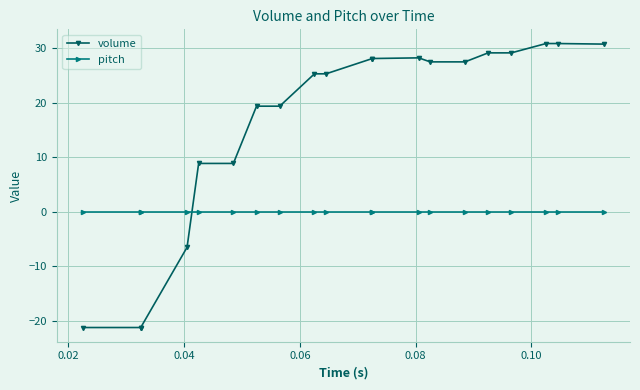

What is the minimum value for volume?

-21.2